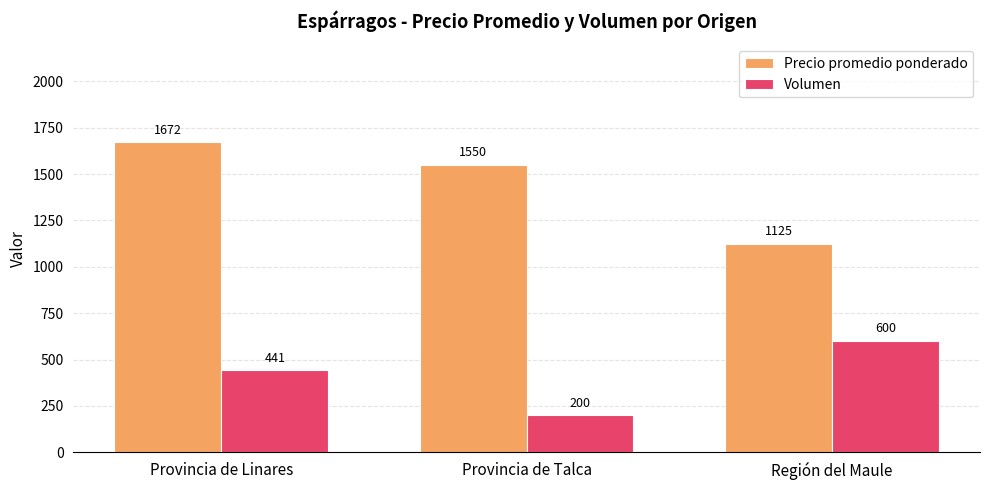

Which series has the largest total across all categories?

Precio promedio ponderado